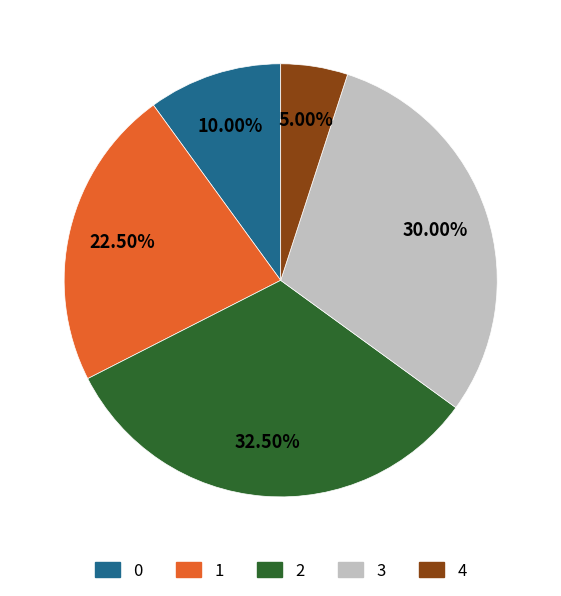

Which has a higher value, 3 or 1?

3